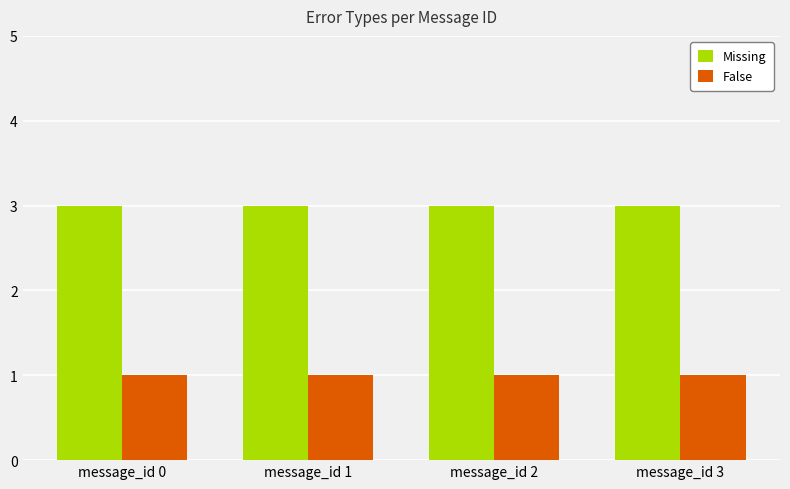

Reading left to right, extract all data points from this chart.

Missing: 3	3	3	3
False: 1	1	1	1